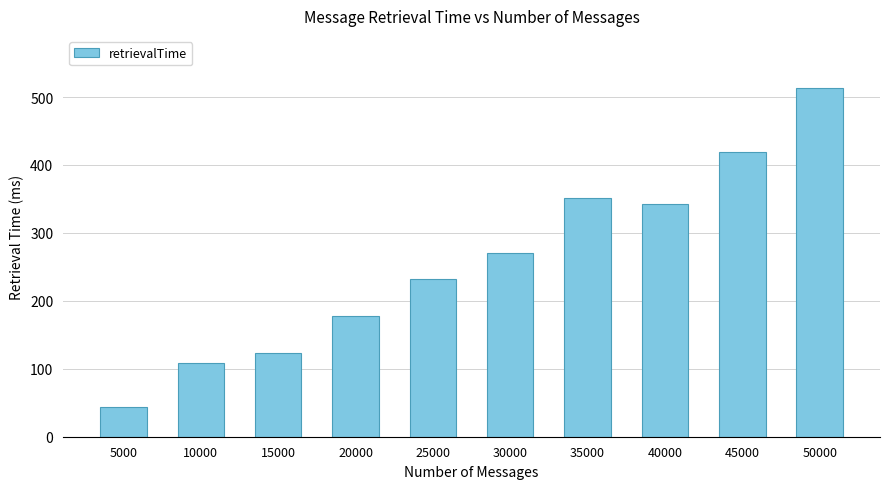

Reading right to left, transcribe all the data shown in this chart.

50000=513	45000=419	40000=343	35000=351	30000=270	25000=232	20000=178	15000=123	10000=109	5000=44